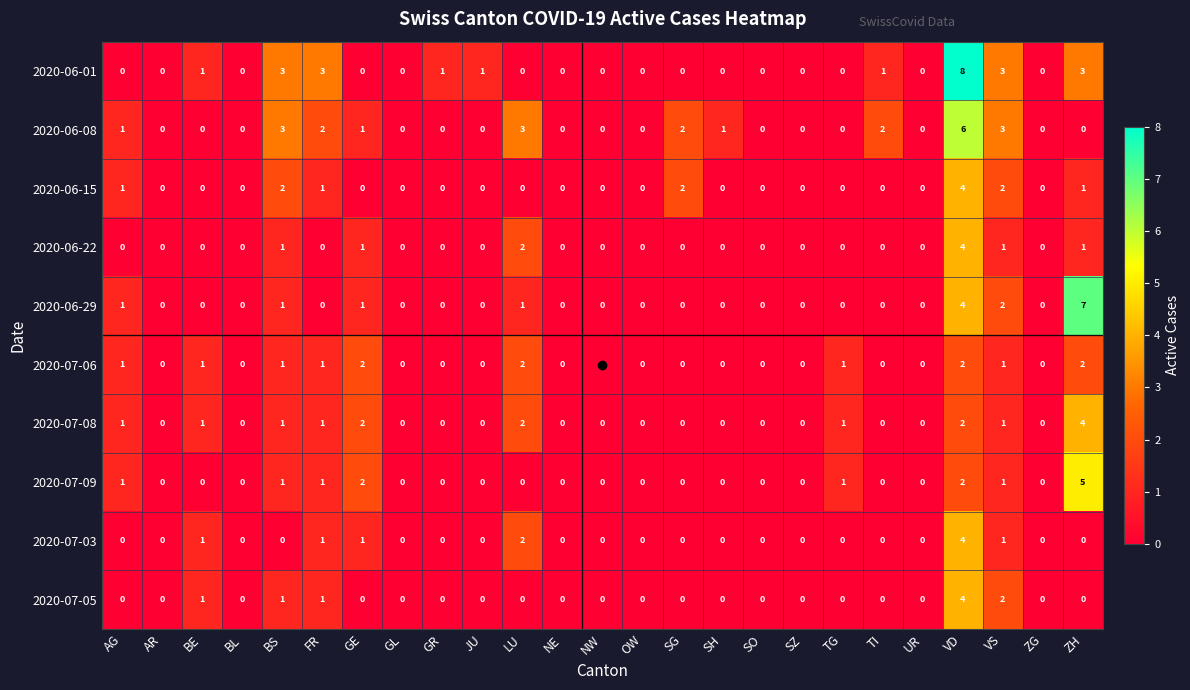

Which series changed the most between TI and UR?

2020-06-08